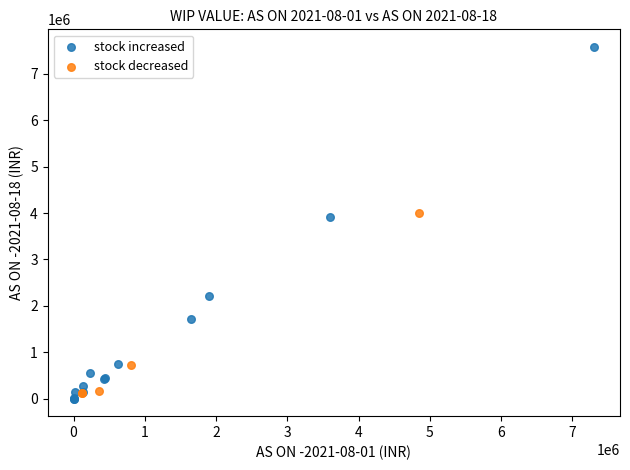

Which series contains the highest Y value?

stock increased